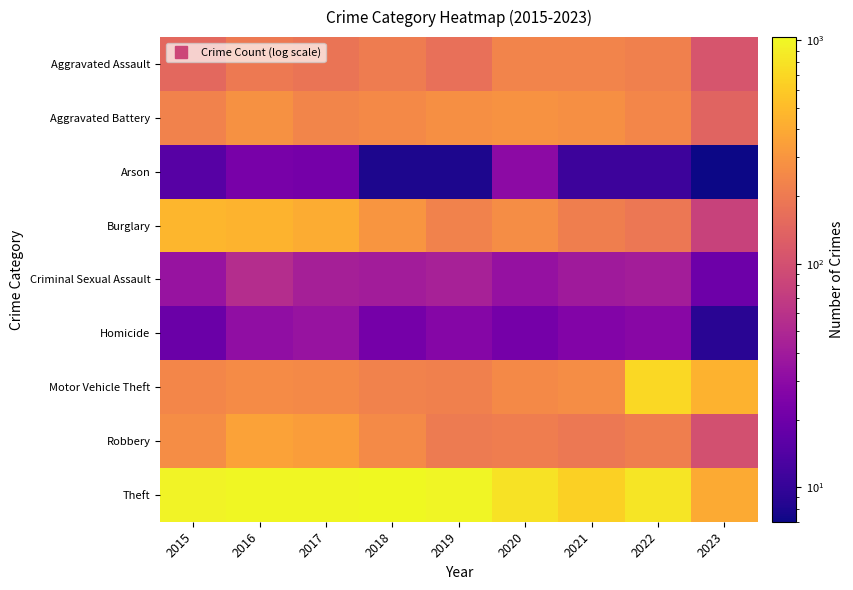

Reading left to right, what are all the values shown in this chart?

Aggravated Assault: 2015=150	2016=199	2017=184	2018=208	2019=170	2020=234	2021=231	2022=220	2023=109
Aggravated Battery: 2015=230	2016=282	2017=237	2018=251	2019=279	2020=287	2021=275	2022=244	2023=141
Arson: 2015=15	2016=23	2017=22	2018=8	2019=8	2020=30	2021=11	2022=11	2023=7
Burglary: 2015=467	2016=455	2017=406	2018=301	2019=230	2020=269	2021=215	2022=191	2023=79
Criminal Sexual Assault: 2015=35	2016=55	2017=43	2018=41	2019=44	2020=34	2021=39	2022=42	2023=20
Homicide: 2015=19	2016=32	2017=35	2018=22	2019=27	2020=22	2021=26	2022=28	2023=9
Motor Vehicle Theft: 2015=243	2016=263	2017=252	2018=228	2019=218	2020=250	2021=264	2022=700	2023=439
Robbery: 2015=266	2016=359	2017=334	2018=256	2019=204	2020=210	2021=196	2022=216	2023=101
Theft: 2015=958	2016=1002	2017=1011	2018=1034	2019=978	2020=790	2021=635	2022=820	2023=398